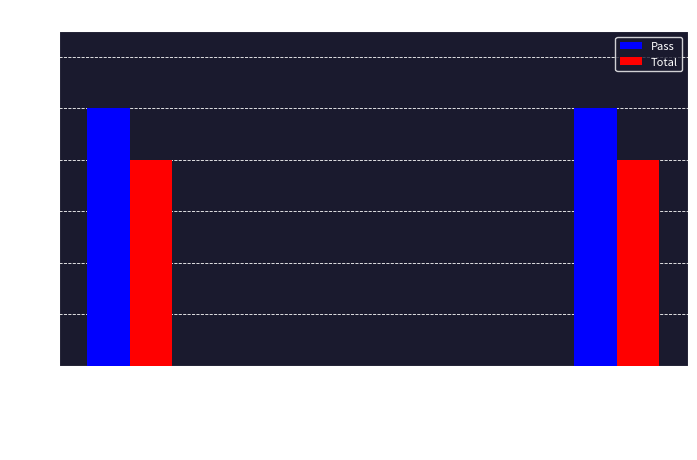

What is the greatest value displayed?

10